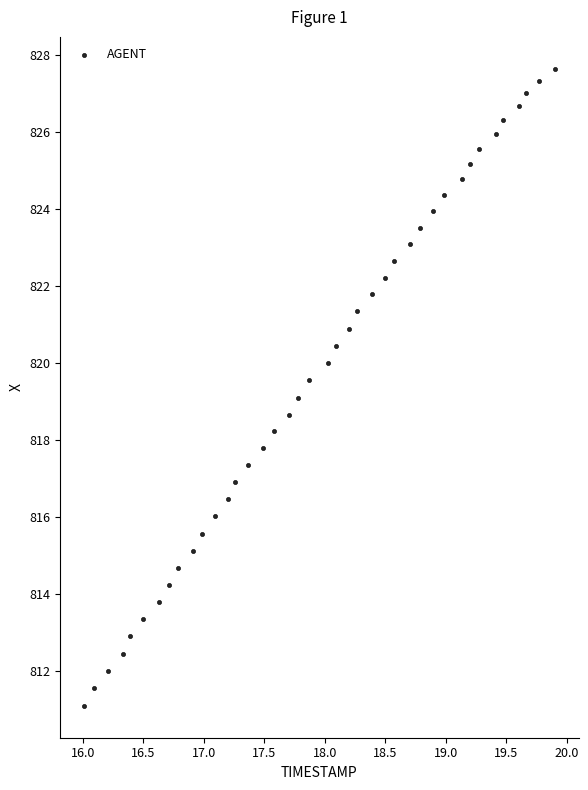

What is the range of X values (max minus min)?

3.9